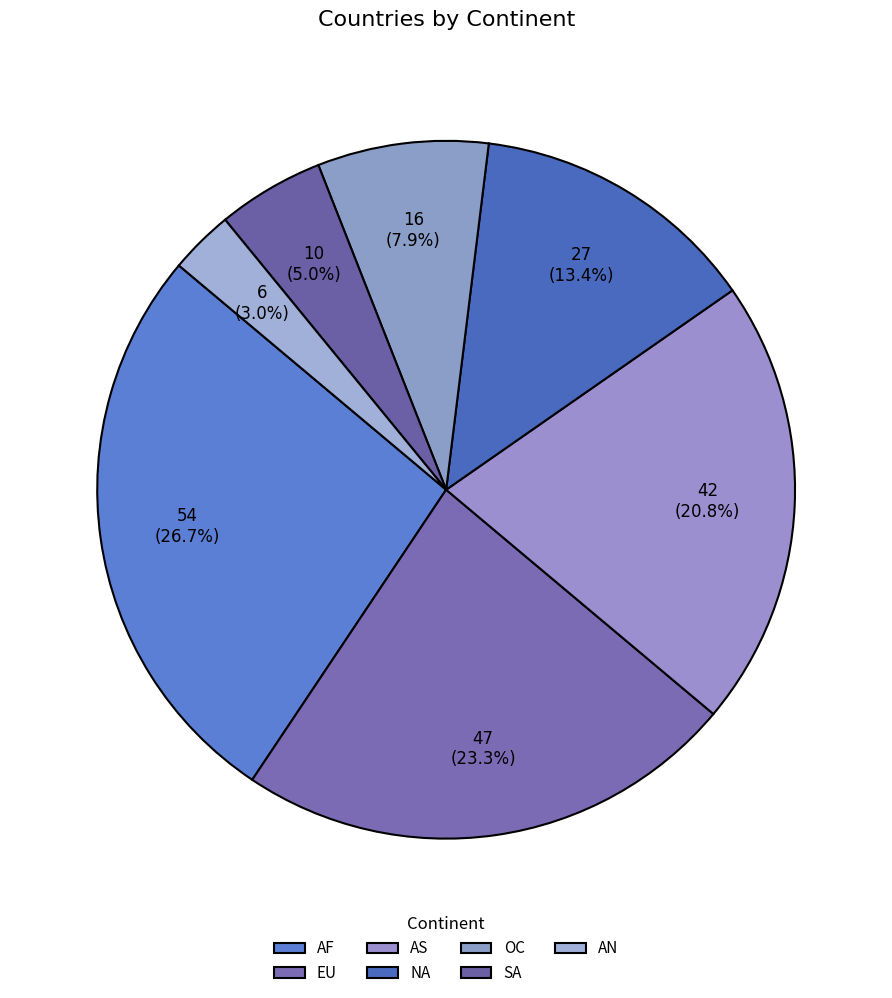

The AS slice represents 21% of the pie. True or false?

True